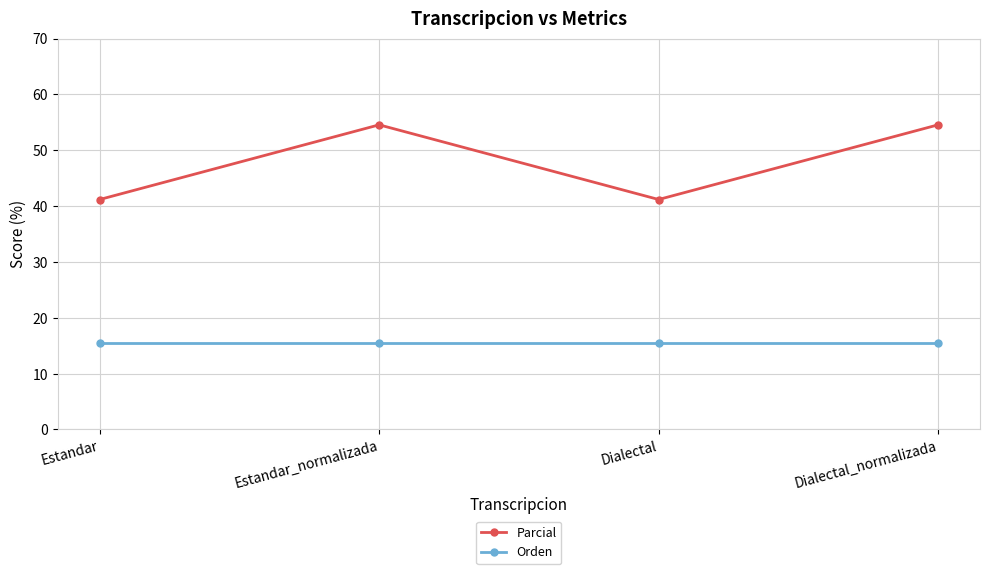

How many lines are shown in the chart?

2